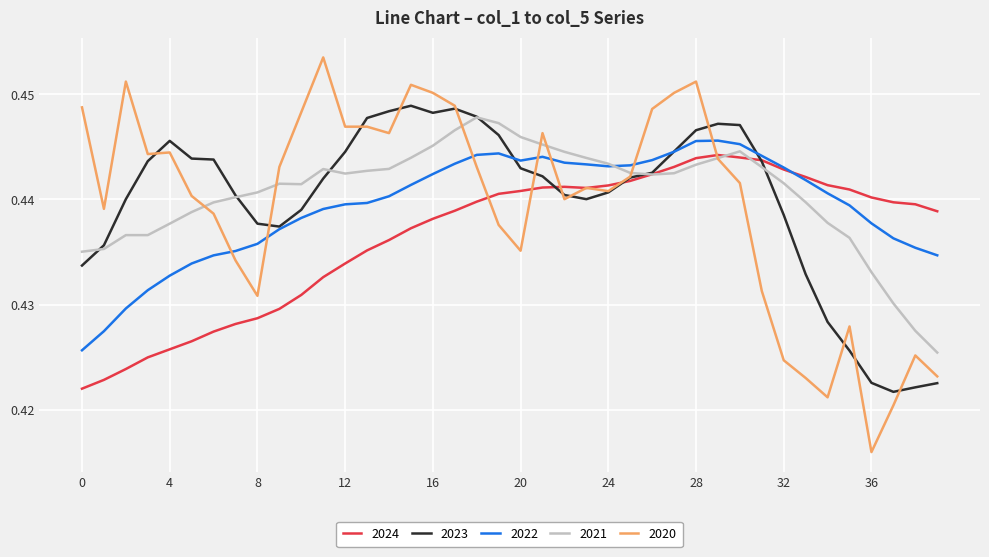

Which series has the largest range (max minus min)?

2020